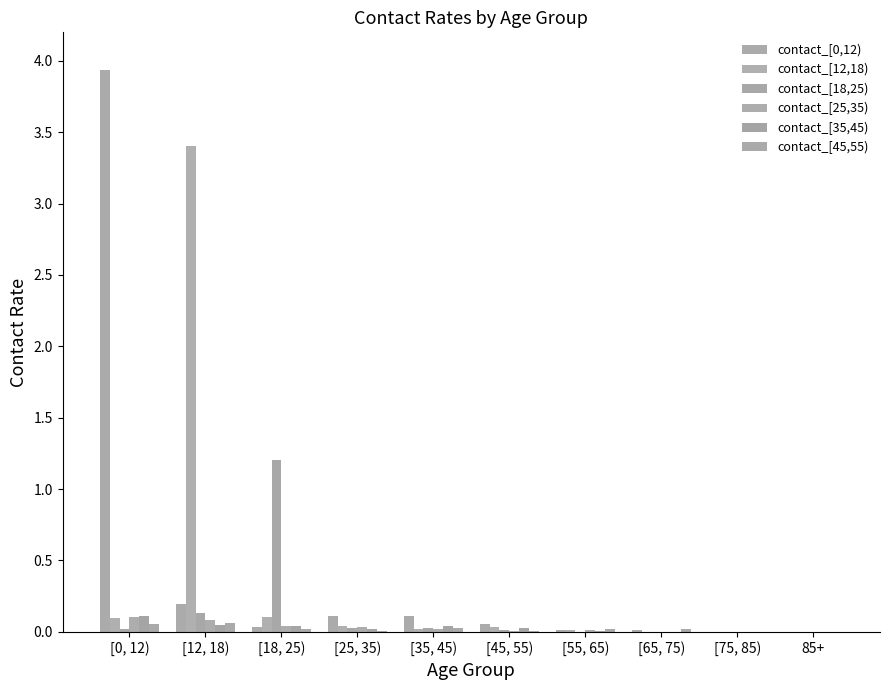

Is it true that contact_[0,12) equals 0.0 at [35, 45)?

False